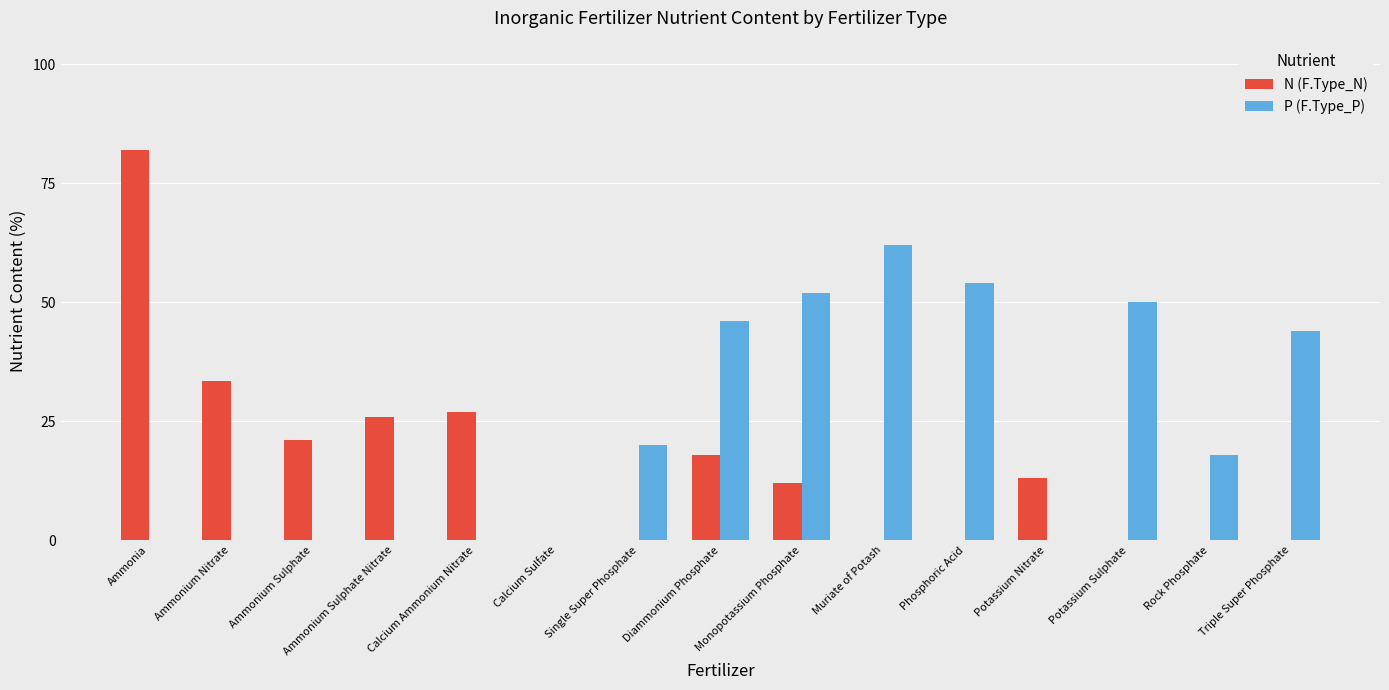

The value of P (F.Type_P) at Monopotassium Phosphate is 52.0. True or false?

True